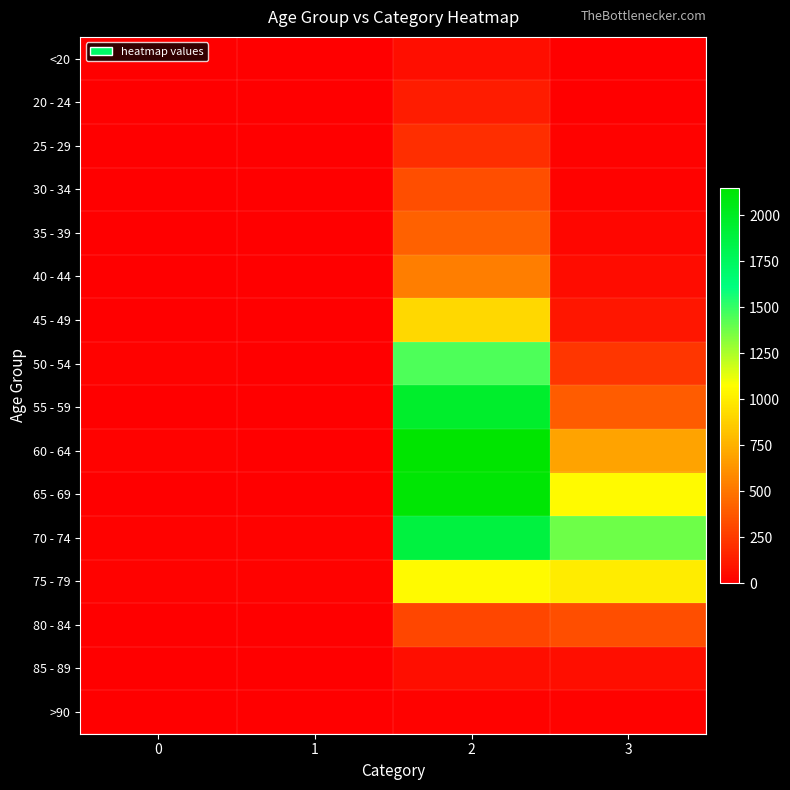

Reading right to left, what are all the values shown in this chart?

<20: 3=7	2=62	1=1	0=0
20 - 24: 3=2	2=121	1=0	0=1
25 - 29: 3=13	2=196	1=0	0=0
30 - 34: 3=14	2=333	1=2	0=0
35 - 39: 3=26	2=420	1=1	0=2
40 - 44: 3=53	2=530	1=1	0=0
45 - 49: 3=97	2=915	1=1	0=2
50 - 54: 3=227	2=1450	1=3	0=9
55 - 59: 3=392	2=1965	1=6	0=8
60 - 64: 3=689	2=2151	1=8	0=11
65 - 69: 3=1057	2=2130	1=6	0=6
70 - 74: 3=1381	2=1882	1=14	0=13
75 - 79: 3=993	2=1053	1=12	0=10
80 - 84: 3=333	2=296	1=4	0=7
85 - 89: 3=64	2=62	1=1	0=3
>90: 3=9	2=15	1=0	0=0